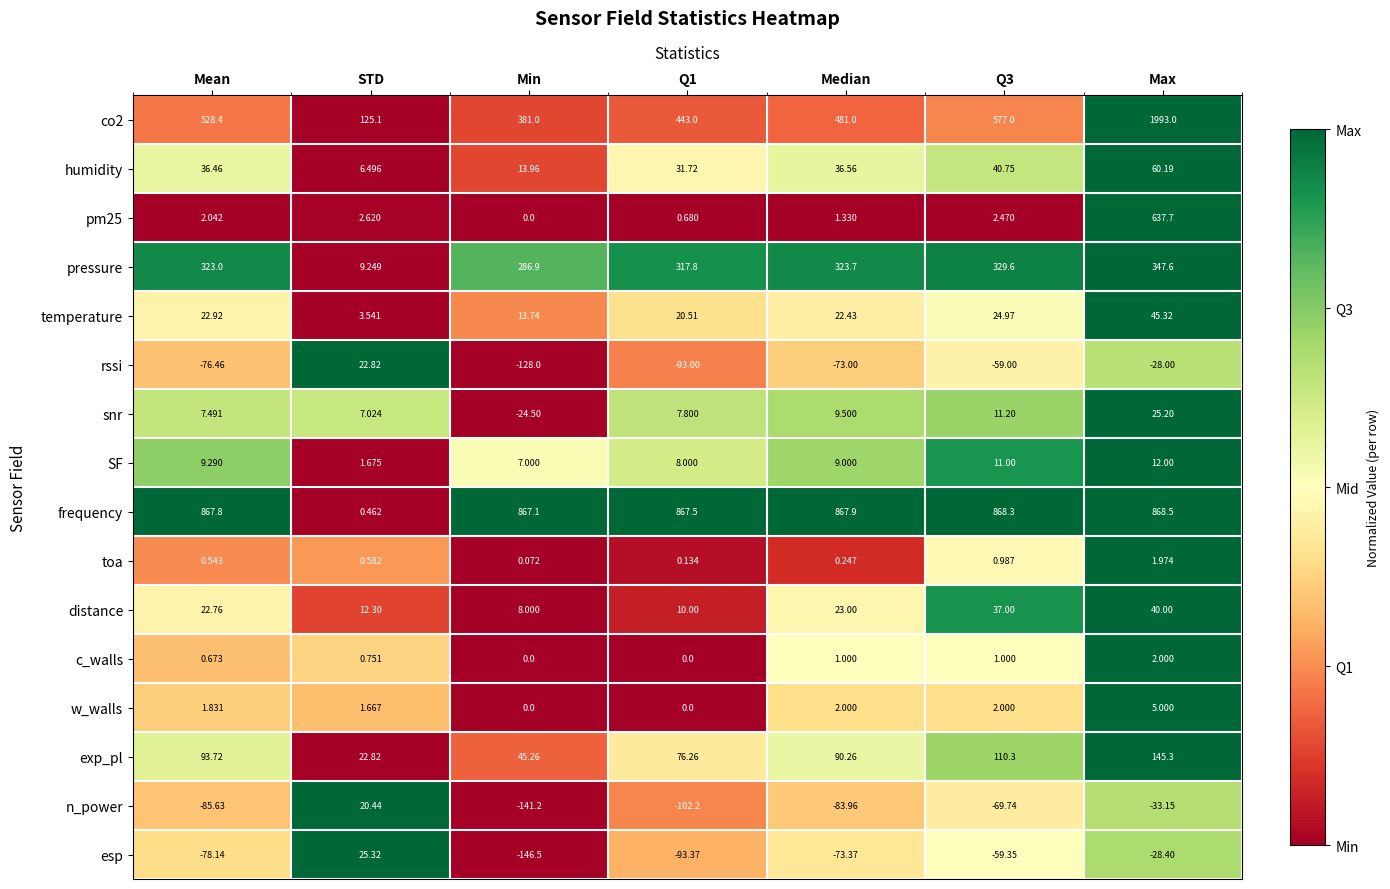

How many categories are shown in the chart?

7